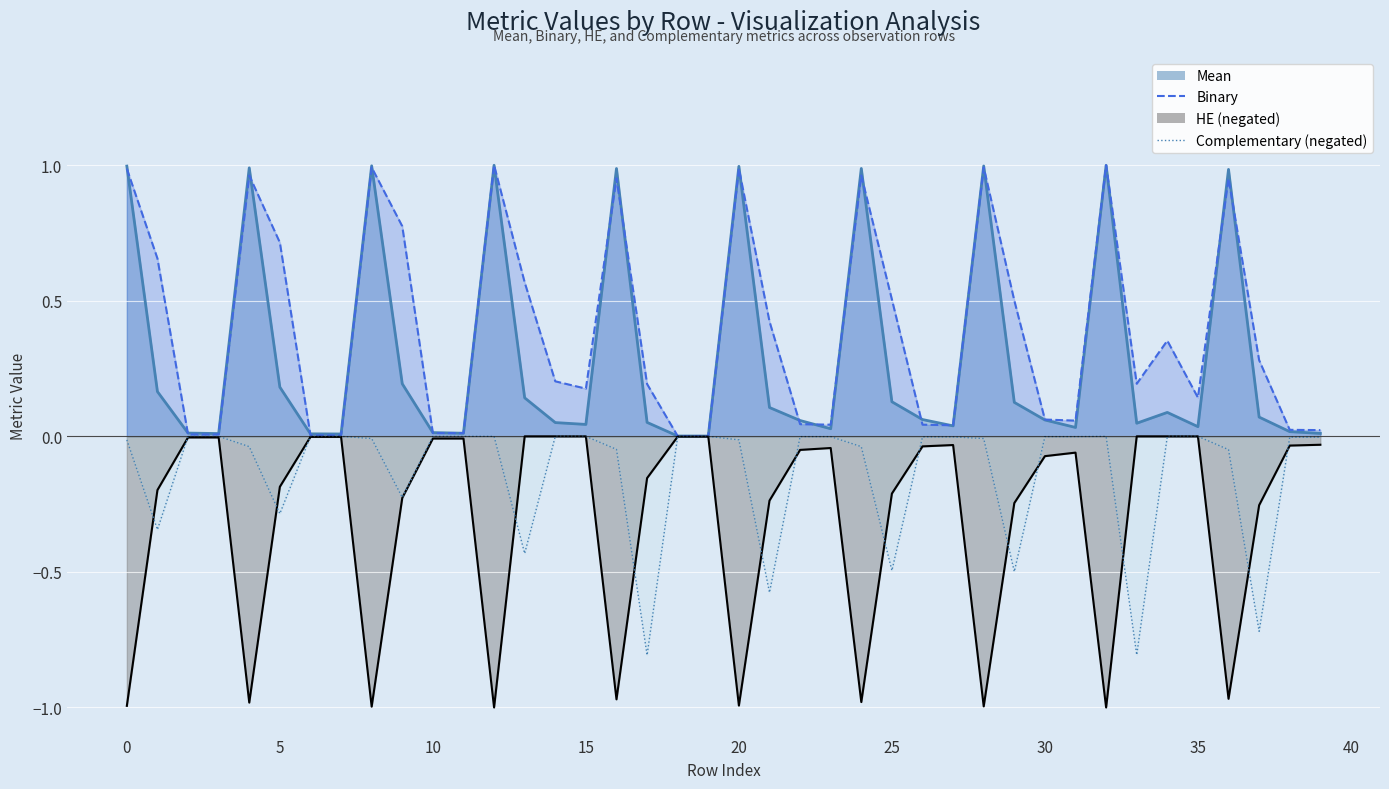

What is the value of the Mean point at the 17th from the left?

1.0